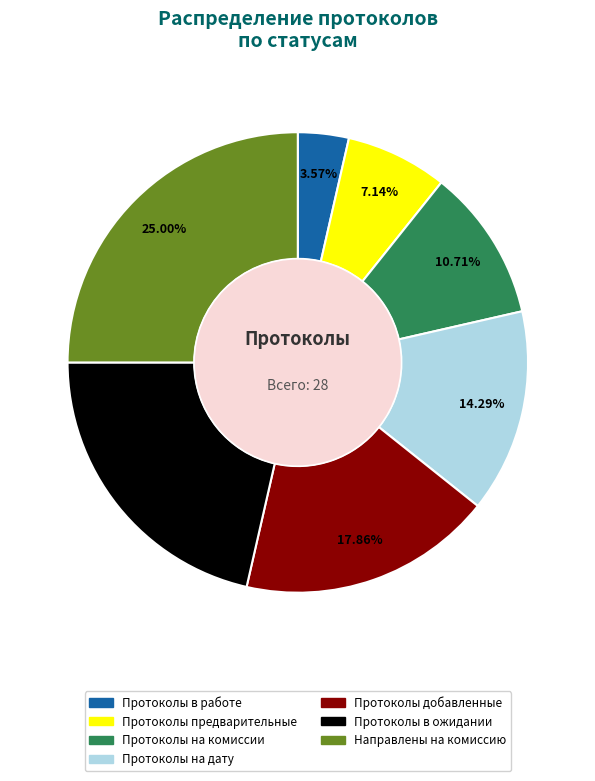

Count the number of slices in the pie.

7